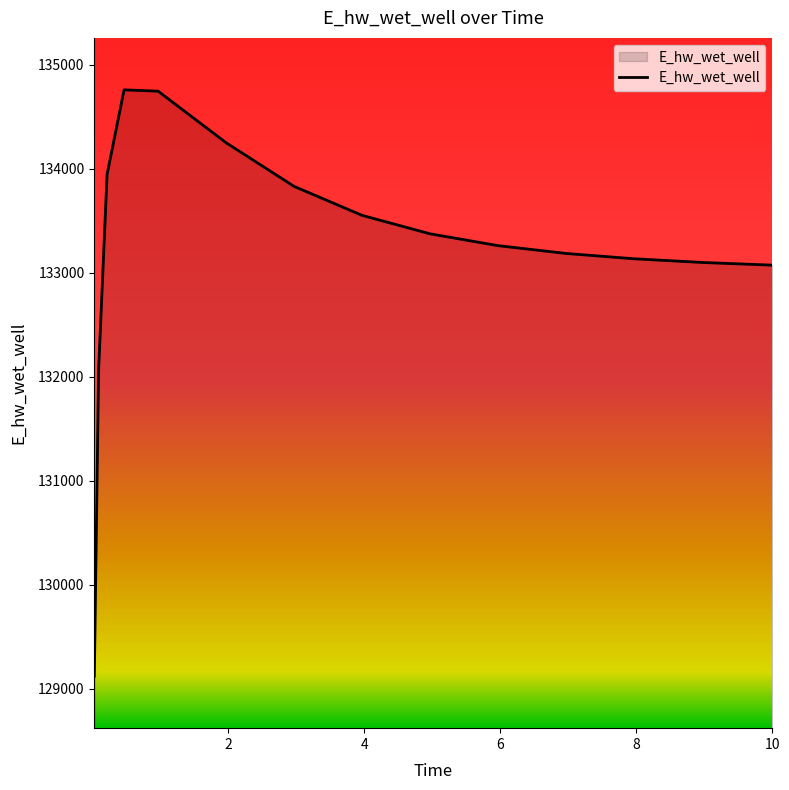

What is the maximum value shown in the chart?

134757.7